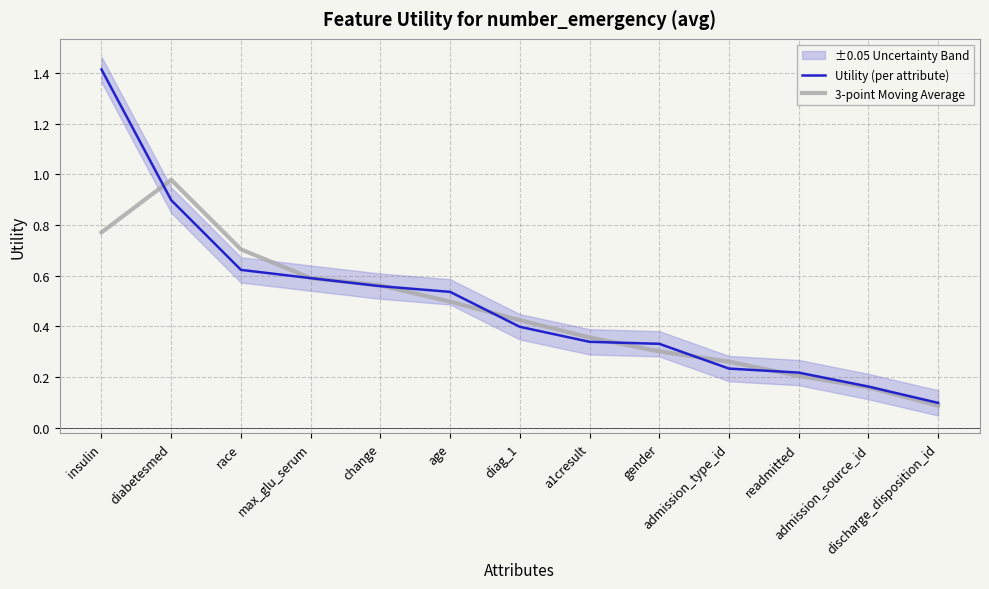

What is the greatest value displayed?

1.4